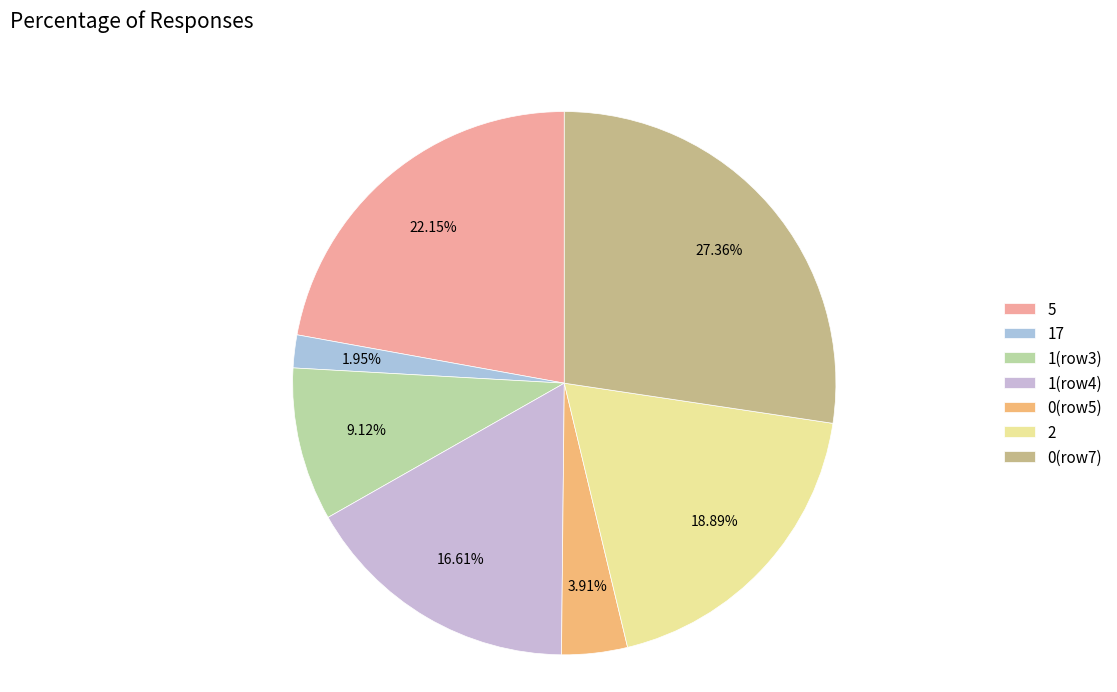

How many slices are in this pie chart?

7